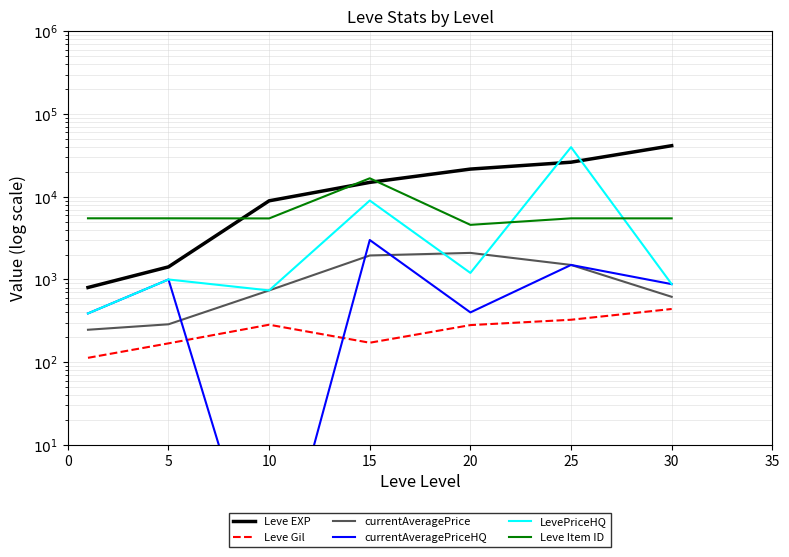

Reading left to right, what are all the values shown in this chart?

Leve EXP: 800.0	1420.0	8930.0	14920.0	21600.0	26160.0	41410.0
Leve Gil: 113.0	169.0	284.0	172.0	281.0	326.0	440.0
currentAveragePrice: 246.8	287.3	737.8	1950.0	2096.0	1499.0	617.4
currentAveragePriceHQ: 388.8	1000.0	0.1	3000.0	400.0	1499.0	878.8
LevePriceHQ: 388.8	1000.0	737.8	9000.0	1200.0	39779.5	878.8
Leve Item ID: 5489.0	5487.0	5471.0	16718.0	4575.0	5484.0	5478.0